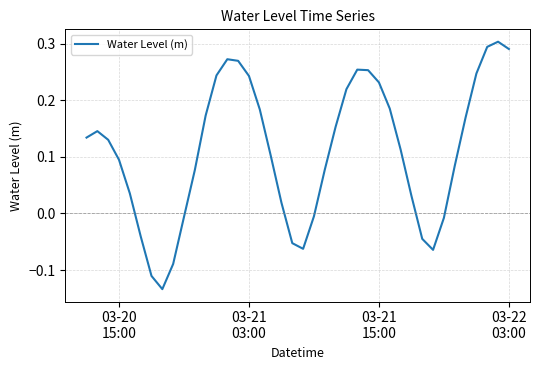

What is the difference between the maximum and minimum values?

0.4